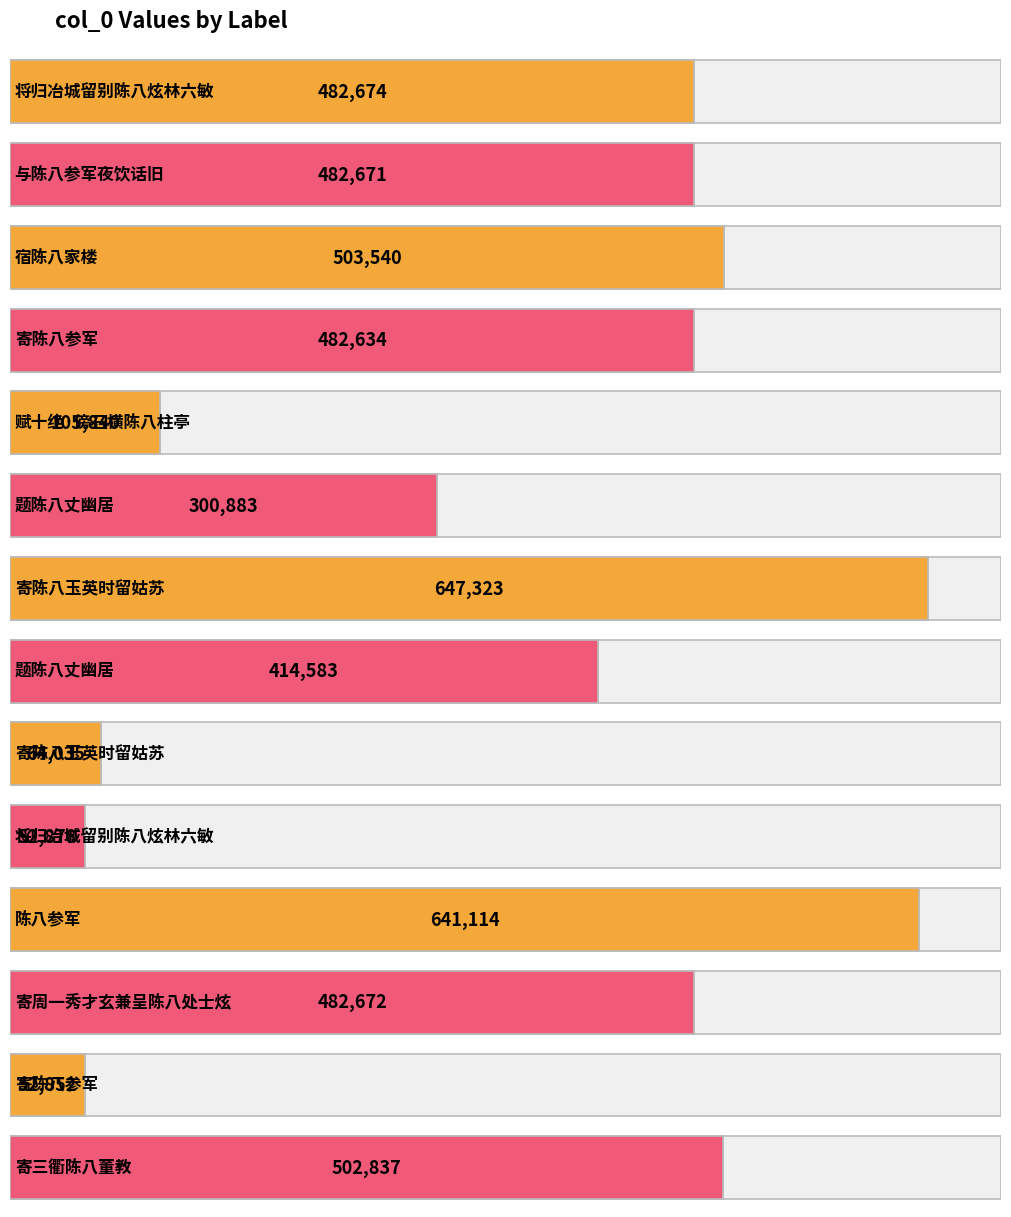

Where is the data nearest to the value 350087?

题陈八丈幽居